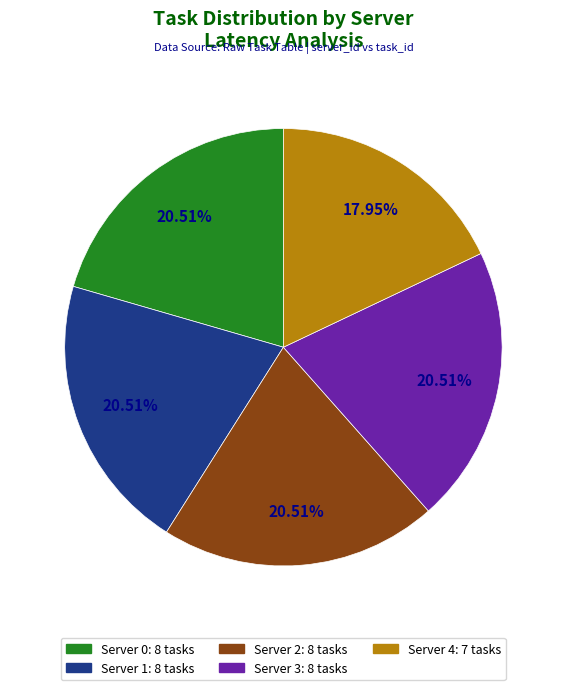

Is Server 4 the majority of the pie?

No